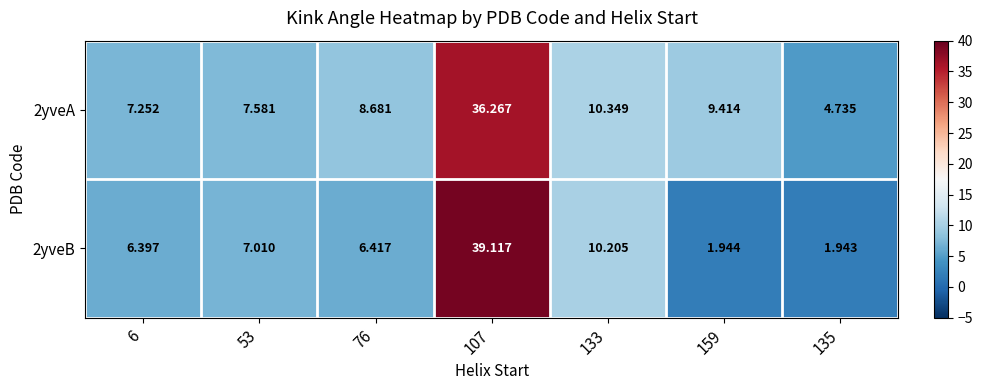

Is the value of 2yveA at 76 greater than the value of 2yveB at 6?

Yes